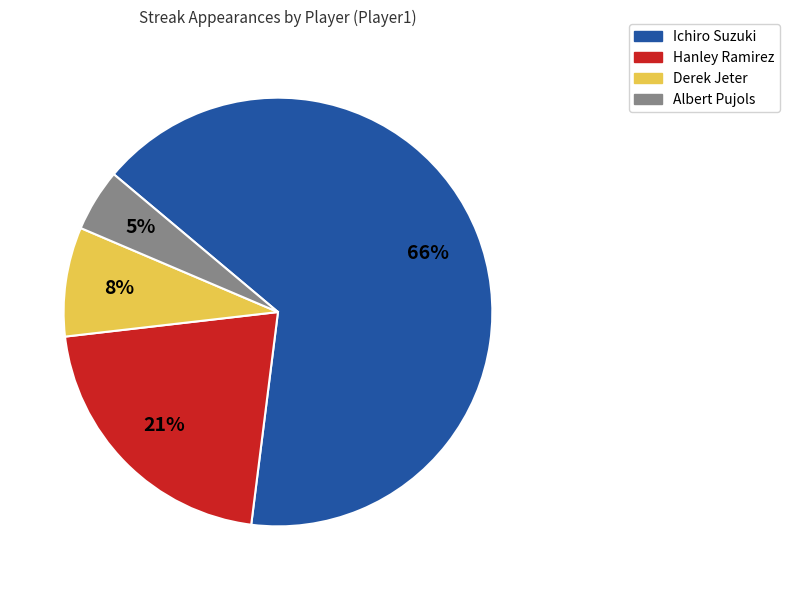

Is Ichiro Suzuki the majority of the pie?

Yes